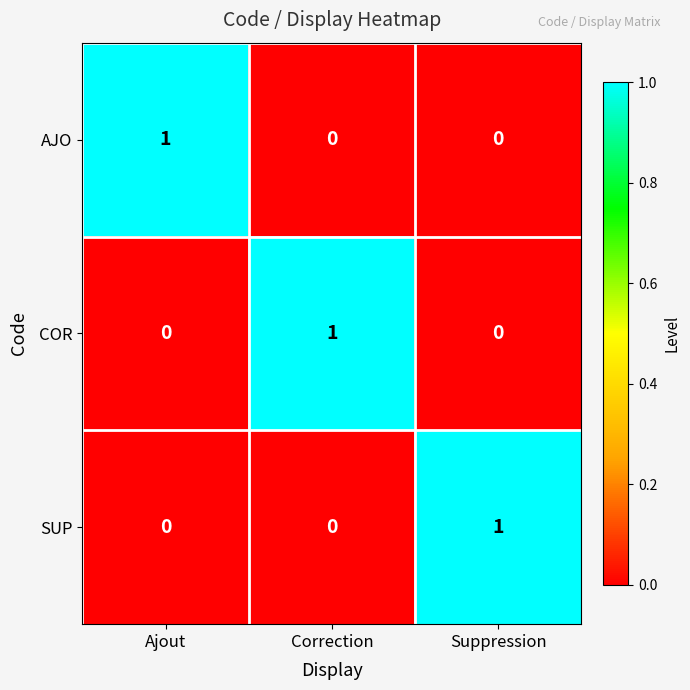

At how many categories does at least one series exceed 0?

3